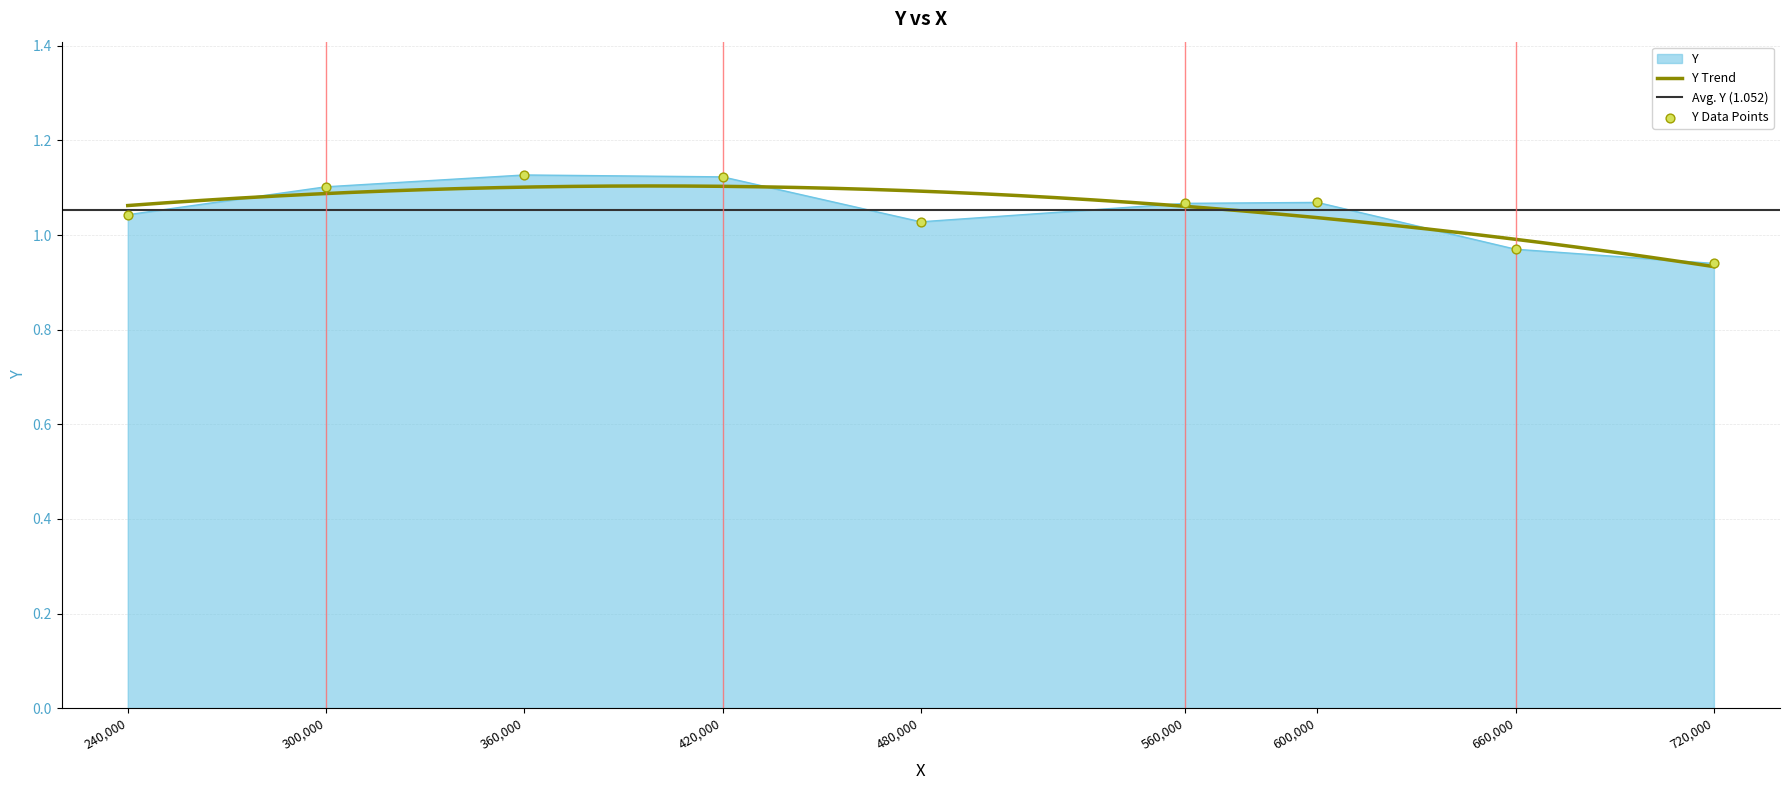

Which has a higher value, 600000 or 360000?

360000